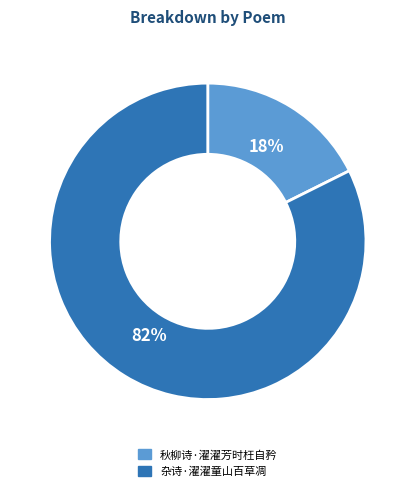

Which slice represents more than half of the pie?

杂诗·濯濯童山百草凋